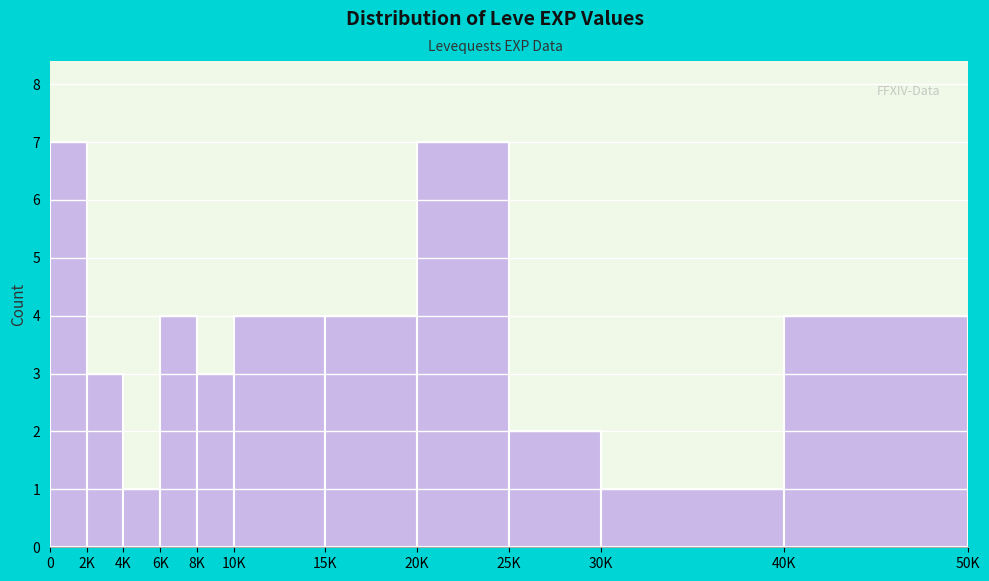

Reading right to left, what are all the values shown in this chart?

4	1	2	7	4	4	3	4	1	3	7